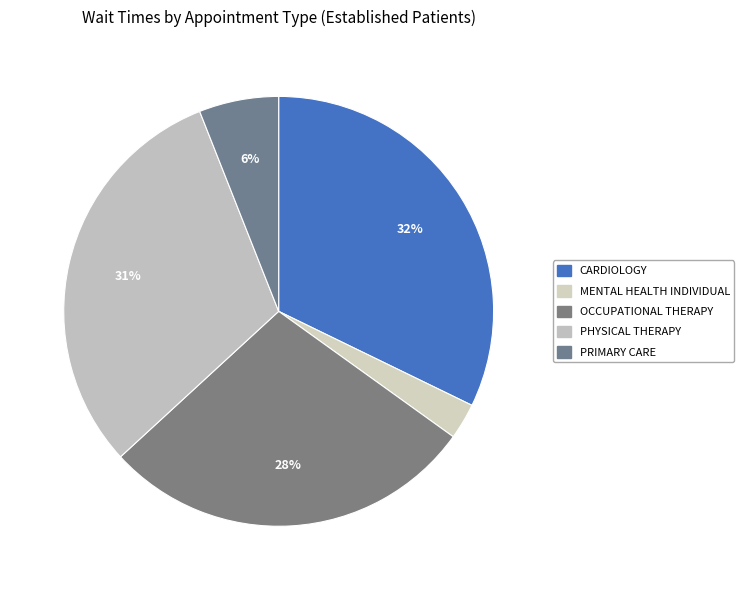

How many segments does this pie chart have?

5